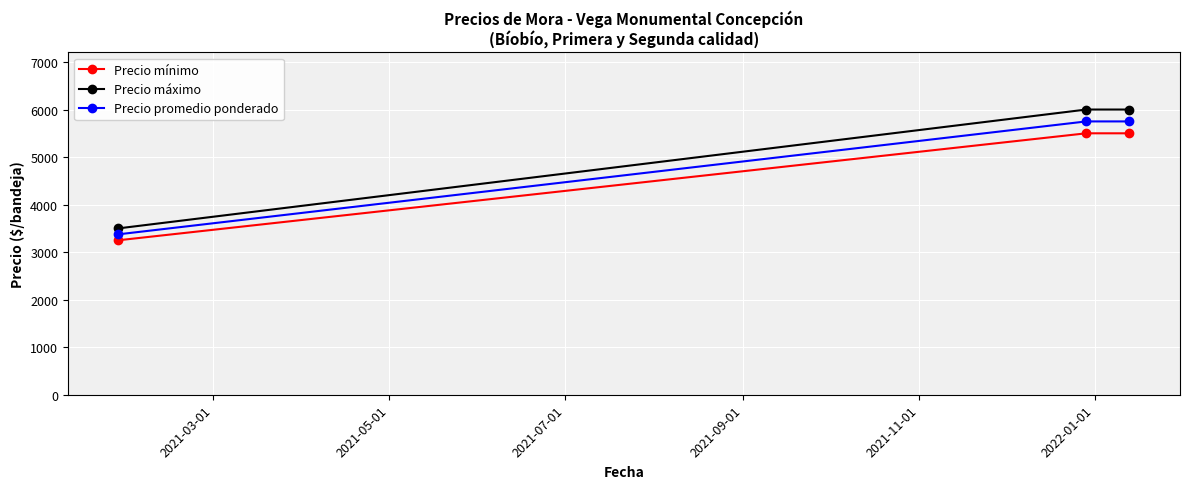

What is the value of the Precio mínimo point at the 2nd from the left?

5500